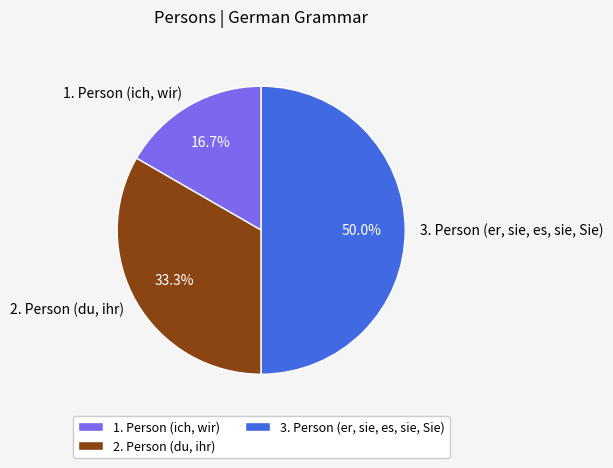

Is 2. Person (du, ihr) the majority of the pie?

No